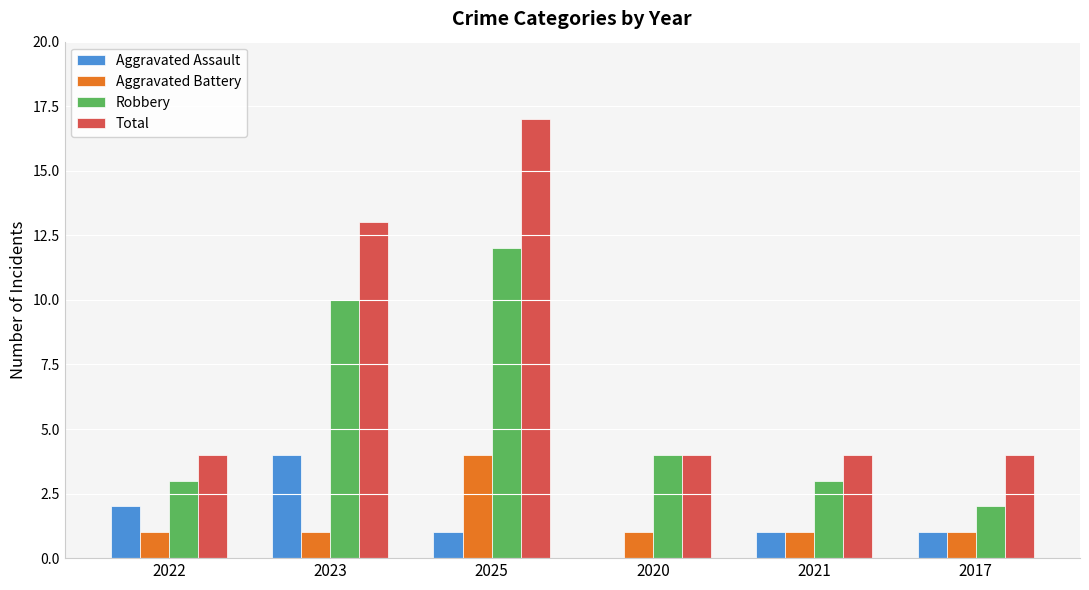

What are all the series names shown in the legend?

Aggravated Assault, Aggravated Battery, Robbery, Total